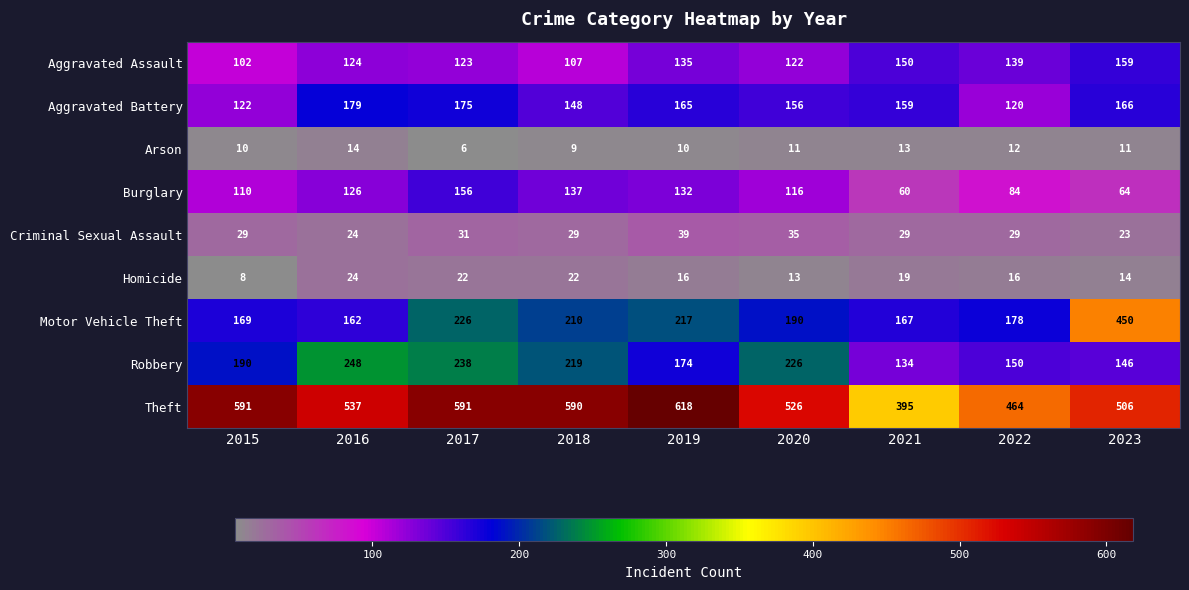

What is the lowest value of the Theft series?

395